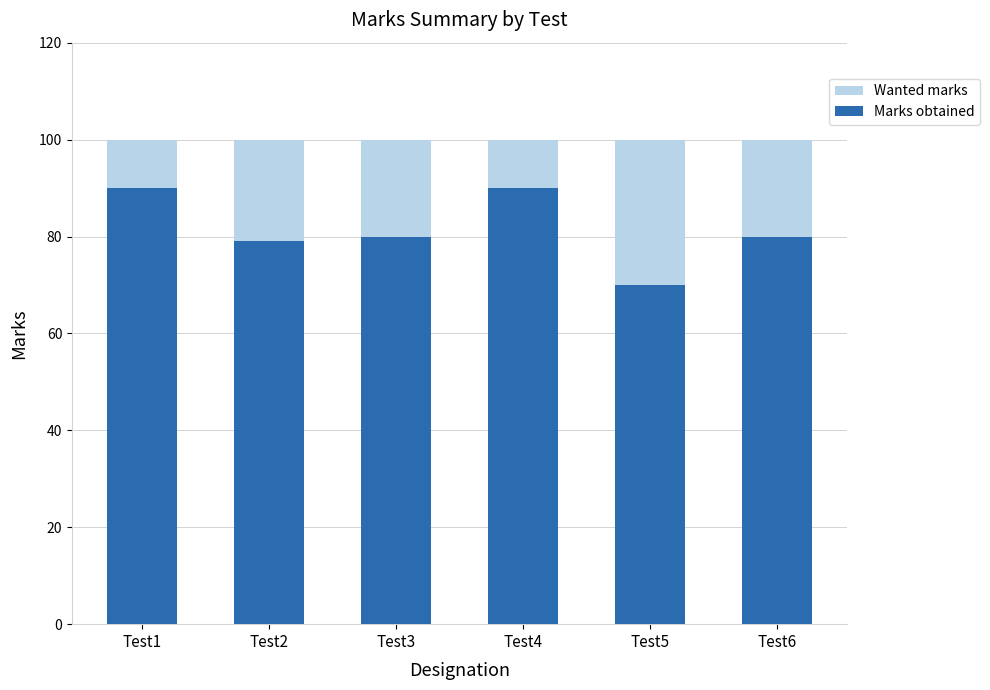

What is the spread (max minus min) of values at Test5?

30